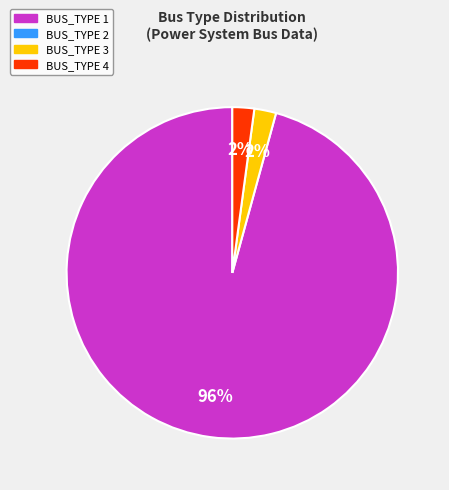

To the nearest percent, what is the average slice percentage?

33%